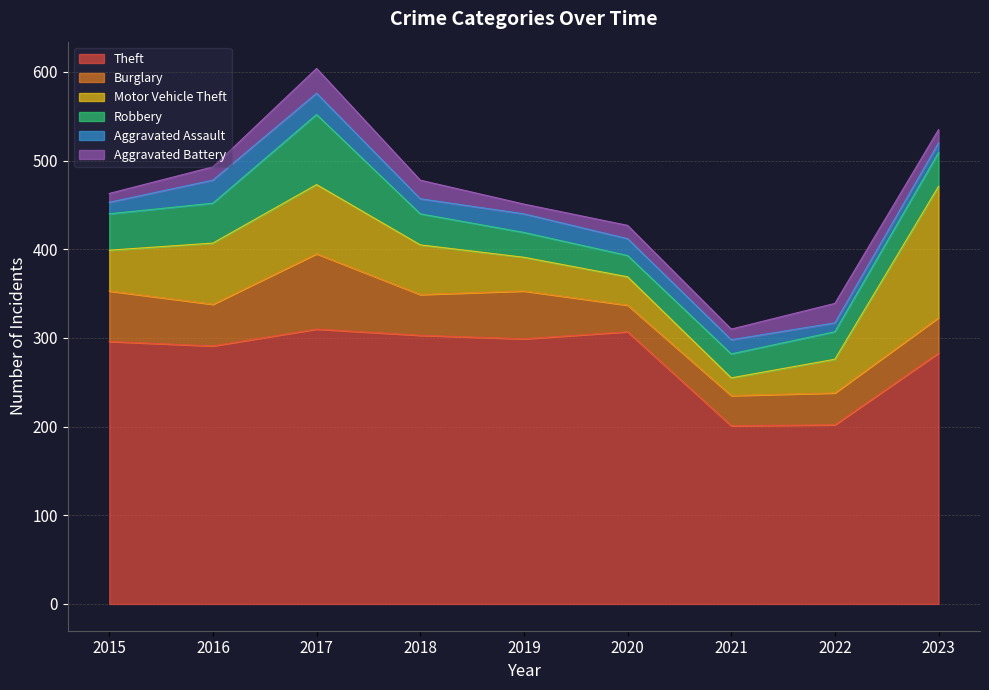

At which label is Aggravated Assault closest to 18?

2018